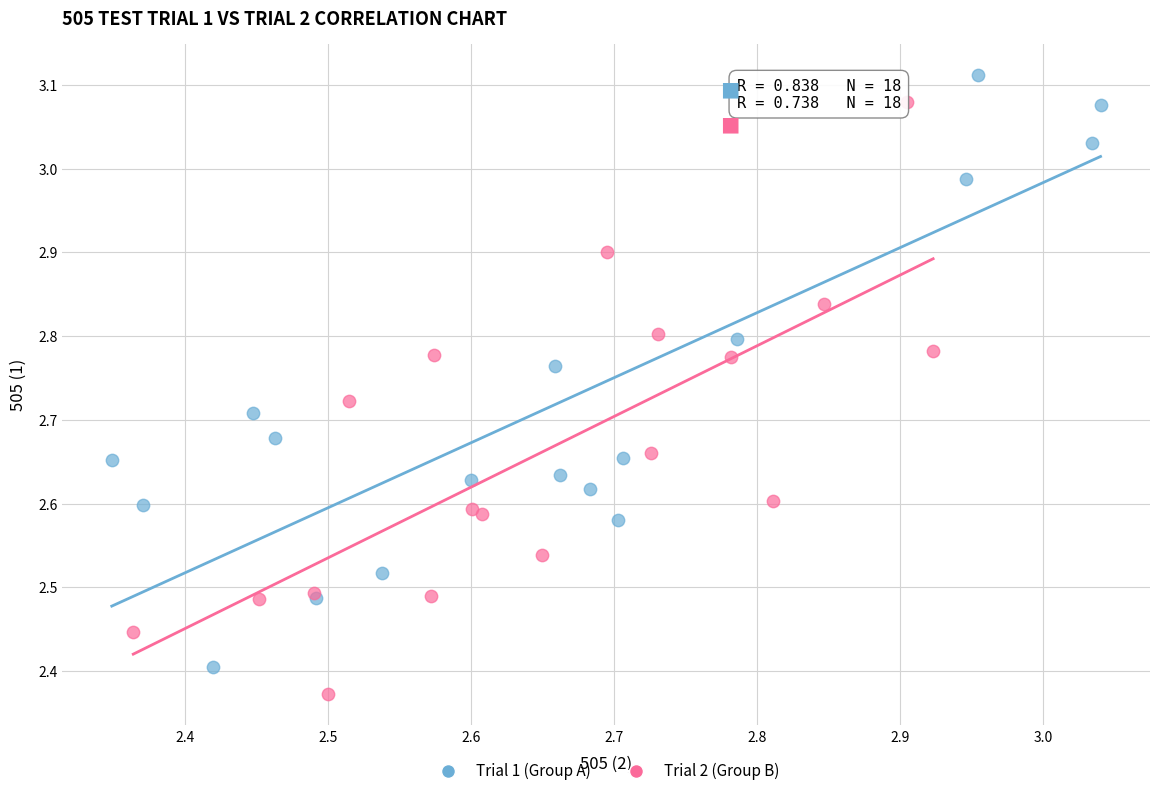

Which series contains the lowest Y value?

Trial 2 (Group B)